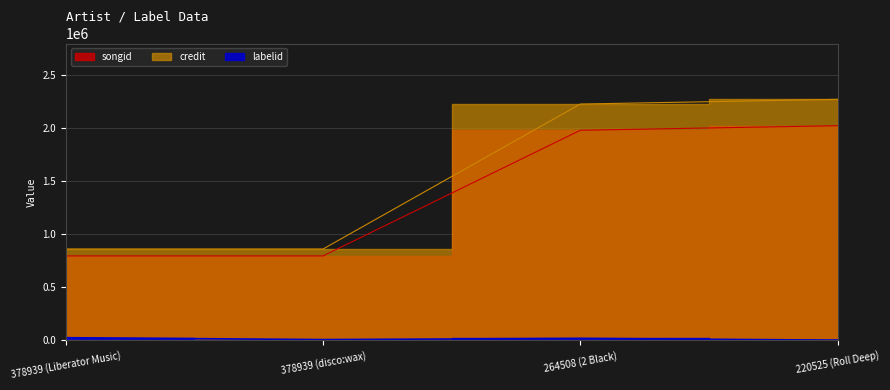

Count the number of categories in the chart.

4